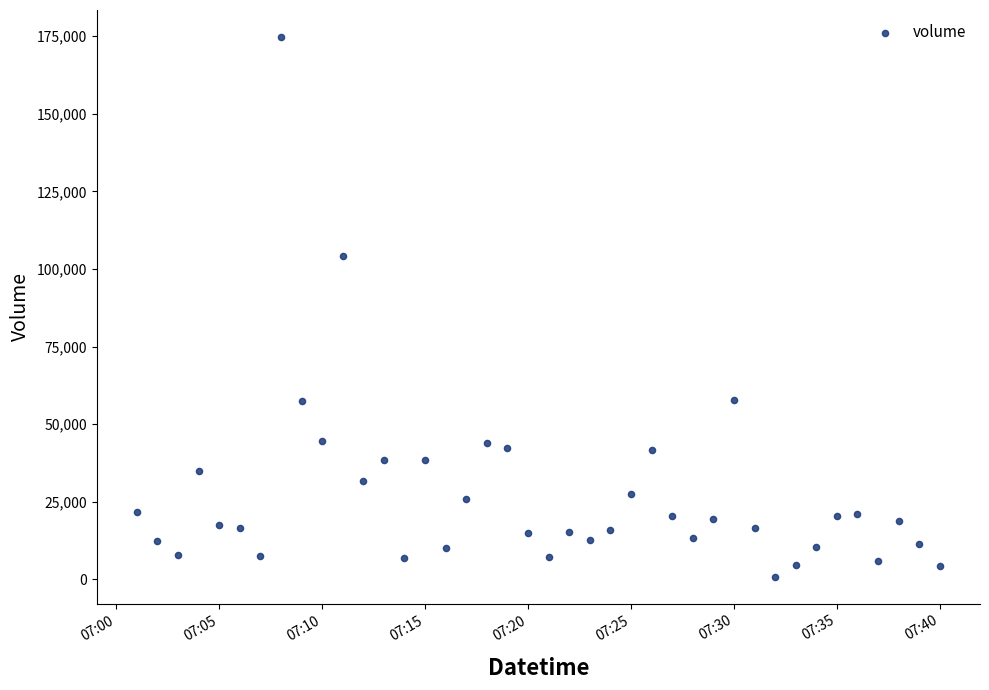

What Y value in the scatter plot is closest to 87788?

104327